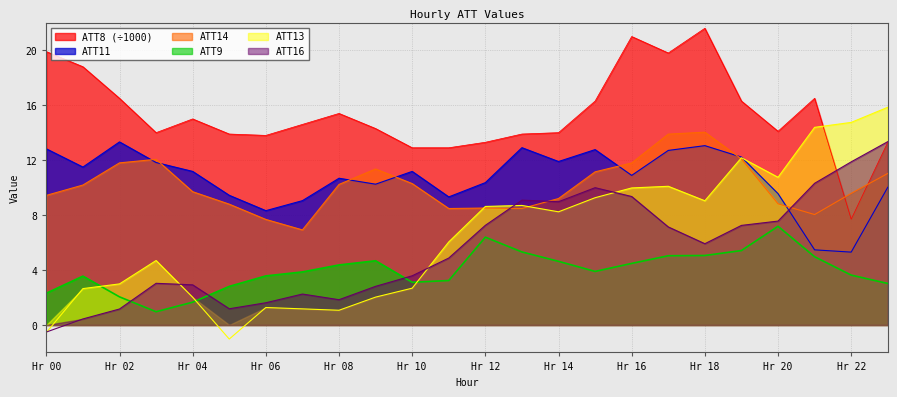

What is the value of the ATT8 point at the 12th from the left?

12.9